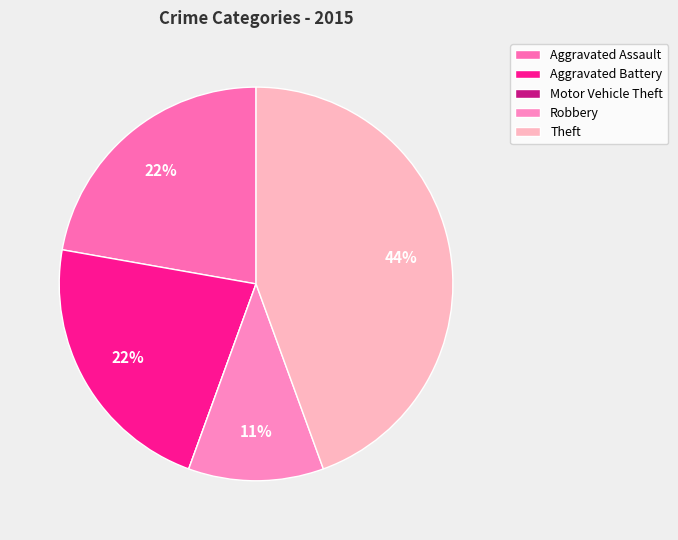

To the nearest percent, what is the average slice percentage?

20%